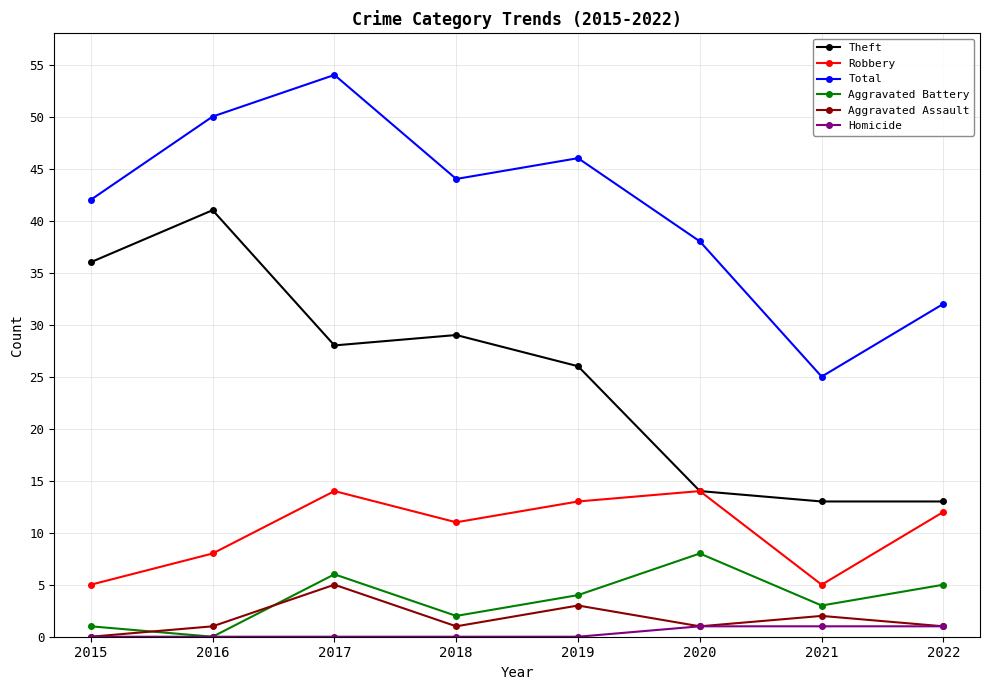

What is the average value of the Robbery series?

10